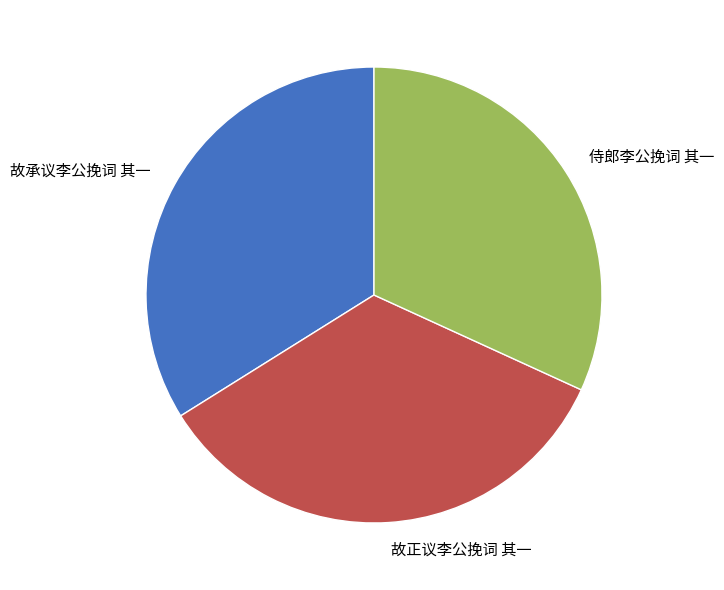

Which category has the smallest portion of the pie?

侍郎李公挽词 其一